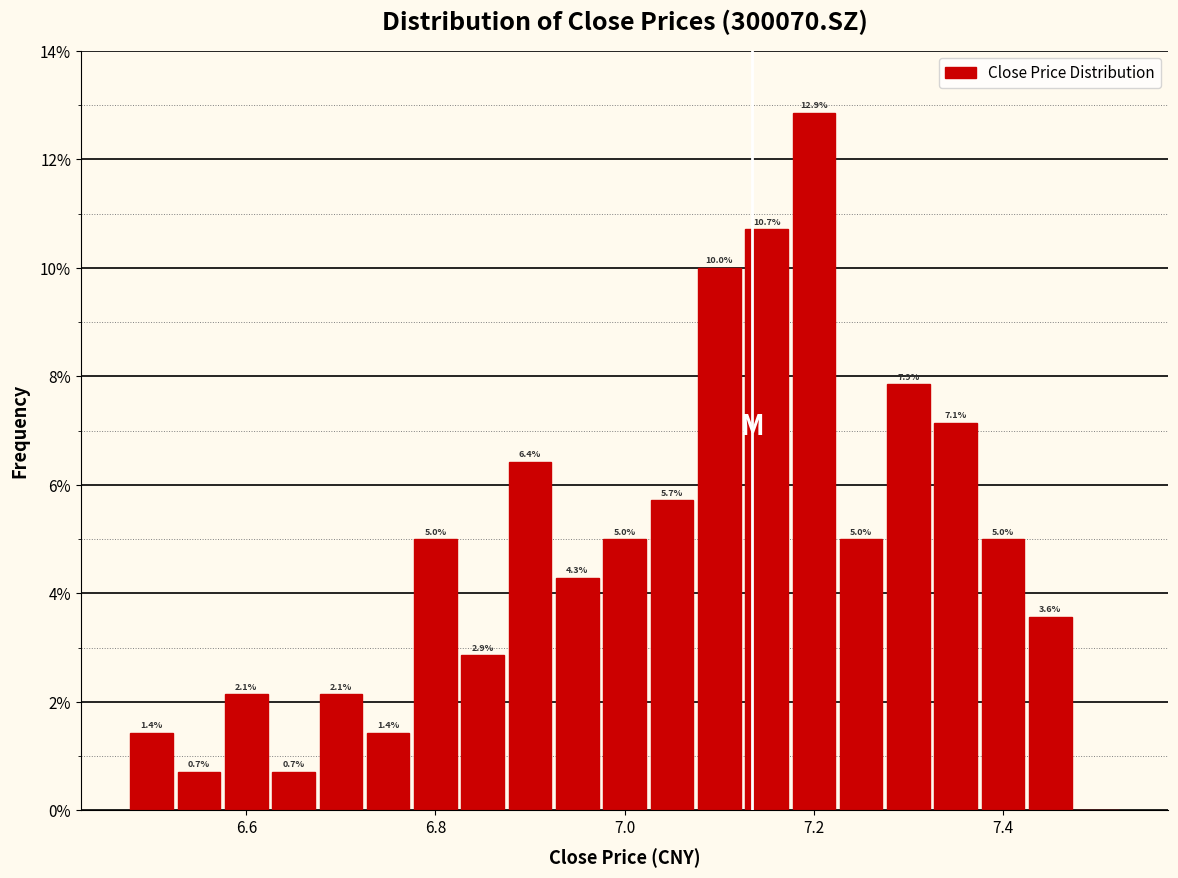

Around what value on the x-axis is the tallest bar? Give the approximate position of its centre, as read against the axis.

7.20